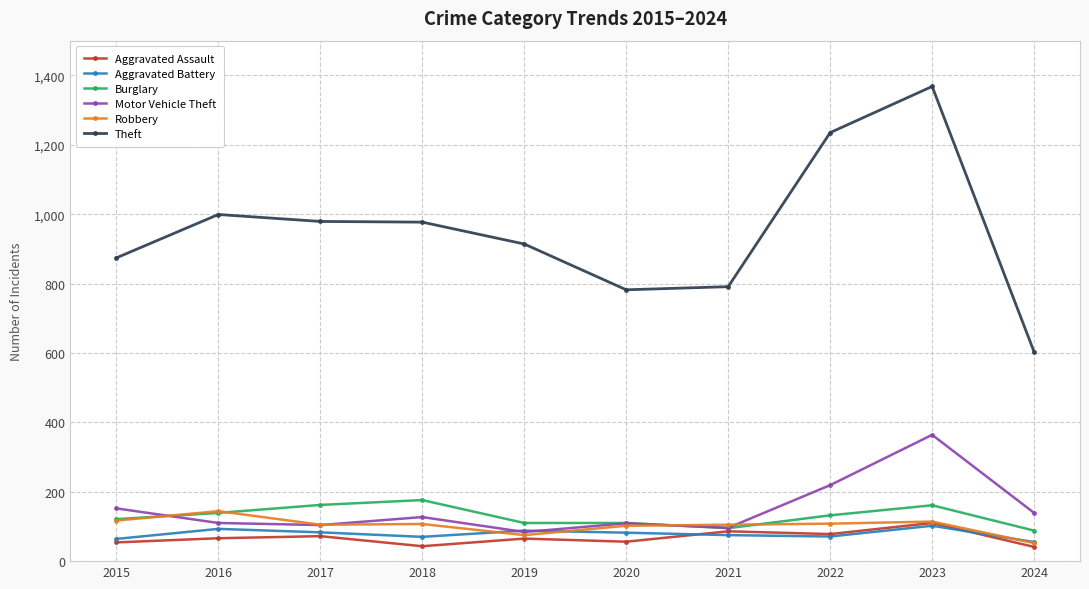

What is the approximate value of Robbery at 2021?

105